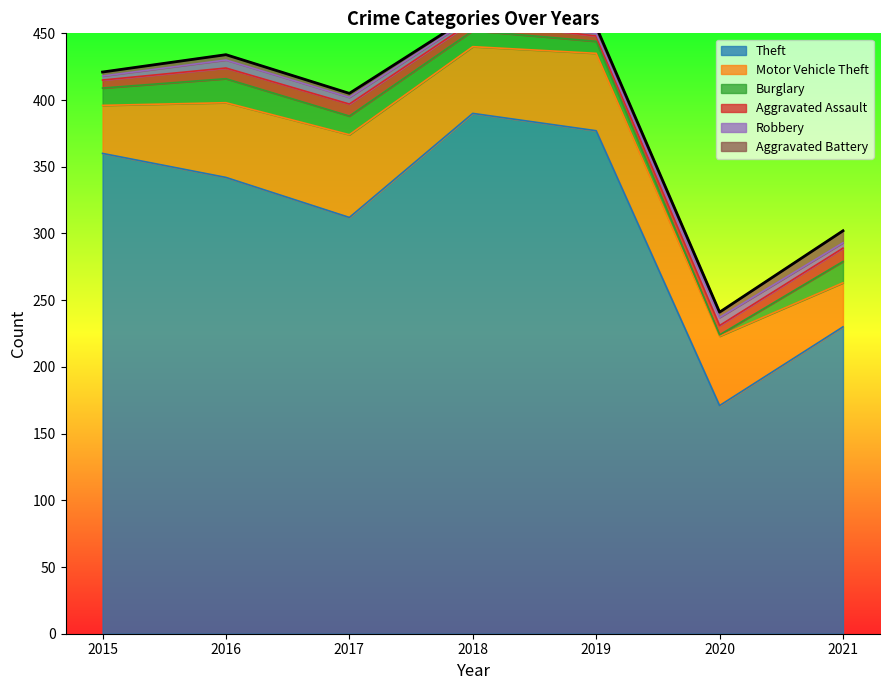

Is the value of Motor Vehicle Theft at 2015 greater than the value of Theft at 2015?

No